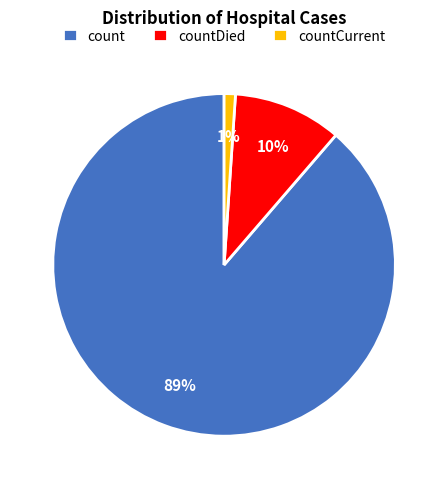

How many segments does this pie chart have?

3